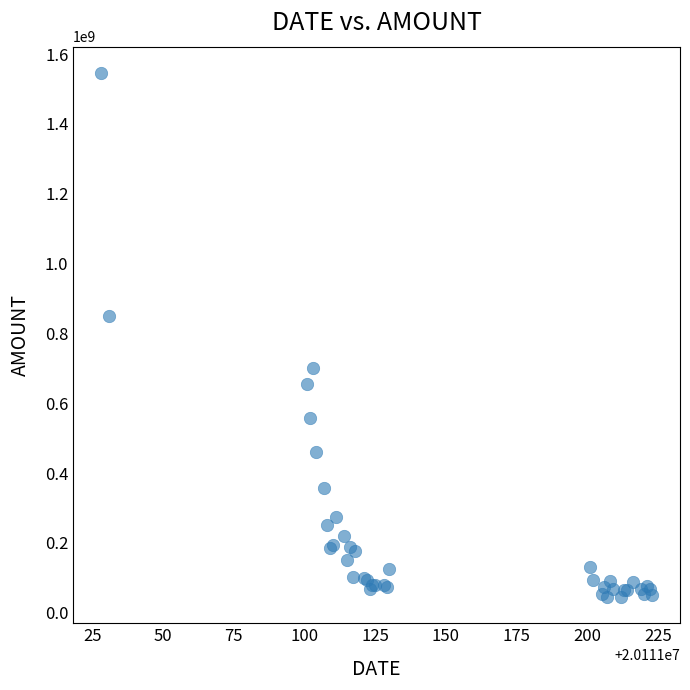

What Y value in the scatter plot is closest to 795758264?

850092340